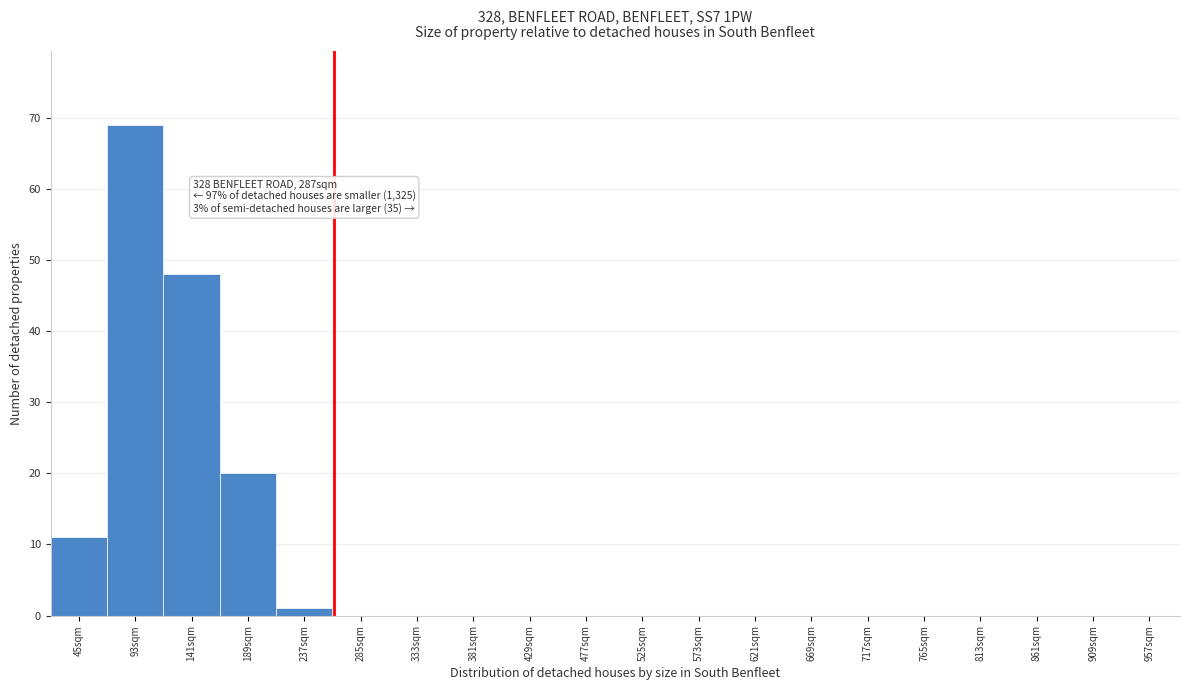

Reading left to right, extract all data points from this chart.

45sqm=11	93sqm=69	141sqm=48	189sqm=20	237sqm=1	285sqm=0	333sqm=0	381sqm=0	429sqm=0	477sqm=0	525sqm=0	573sqm=0	621sqm=0	669sqm=0	717sqm=0	765sqm=0	813sqm=0	861sqm=0	909sqm=0	957sqm=0